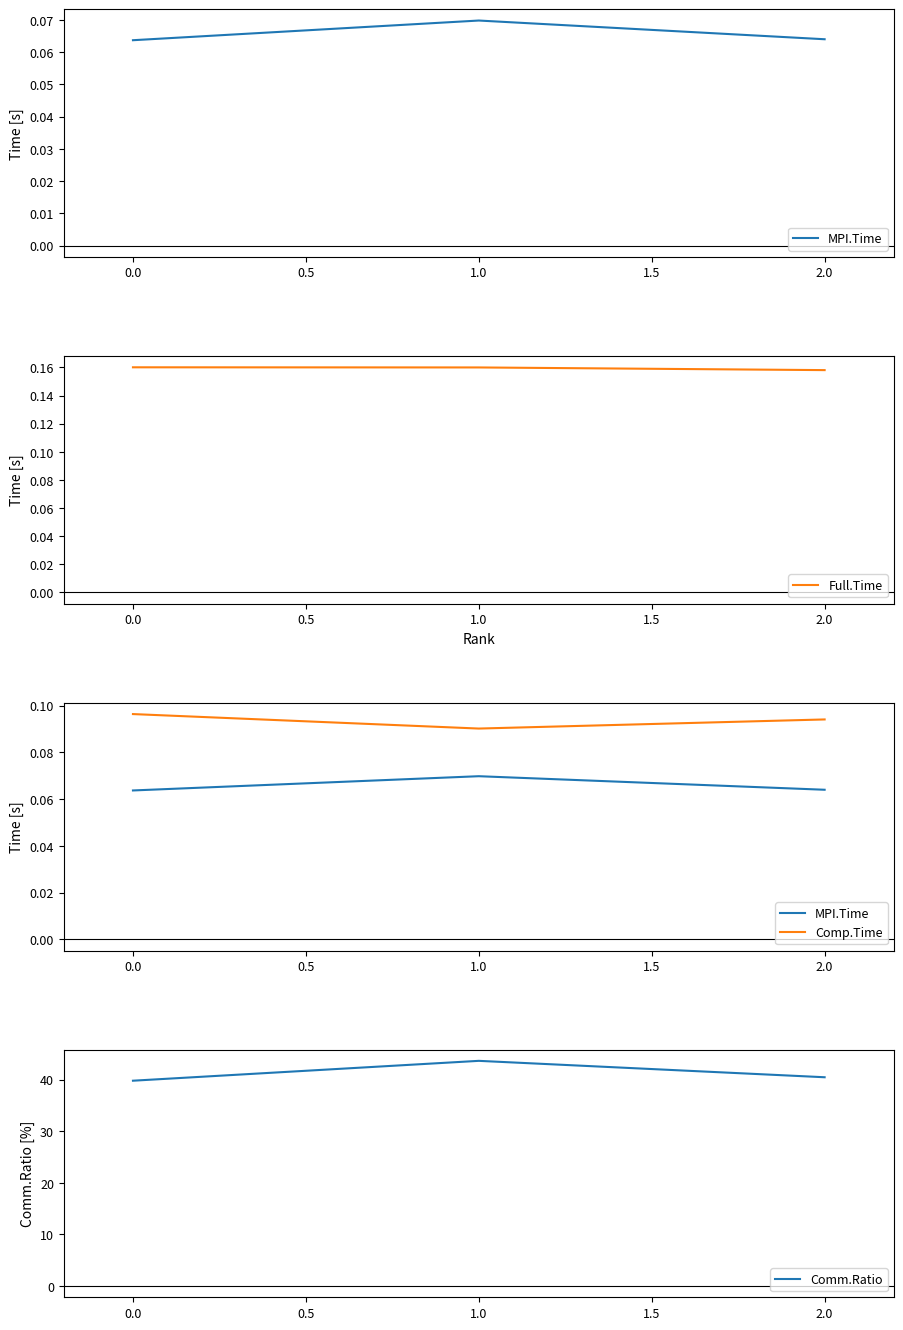

How many Full.Time values are between 0 and 1?

3